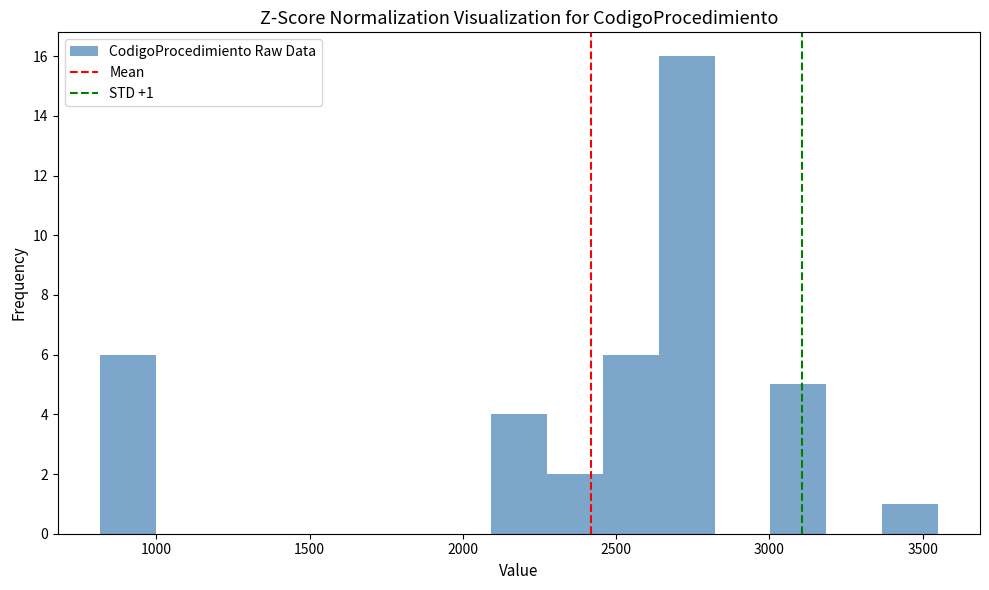

Around what value on the x-axis is the tallest bar? Give the approximate position of its centre, as read against the axis.

2750